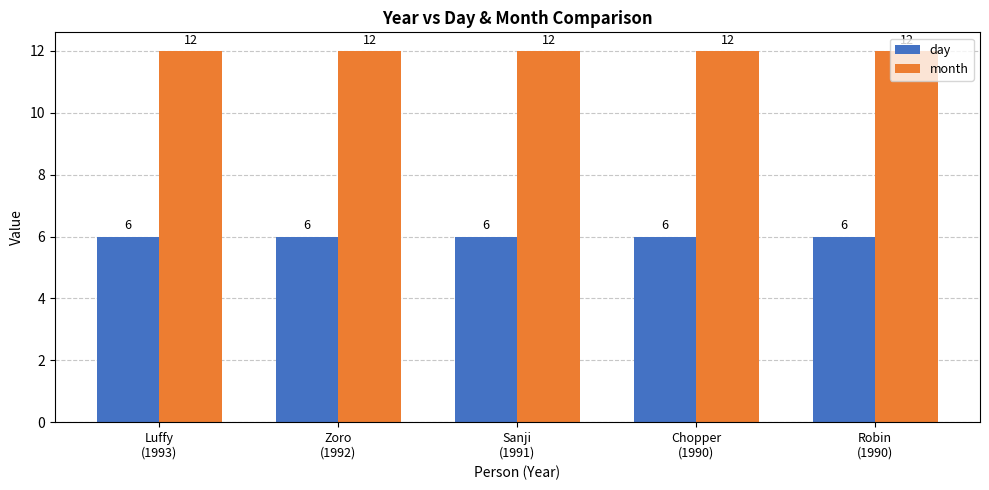

The day series shows 6 at Robin
(1990). True or false?

True